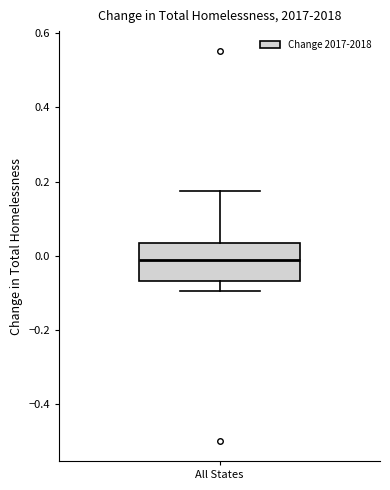

Where does the upper whisker of the box for All States end on the y-axis? The values are not printed on the chart, so give them approximately, as read against the axis.

0.18